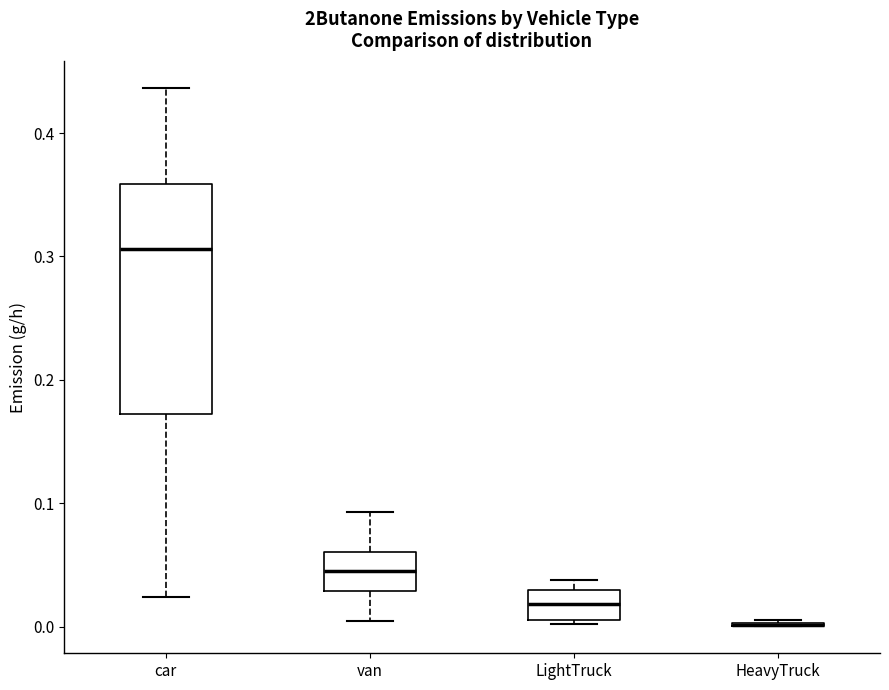

Comparing the boxes themselves (not the whiskers), which one is the tallest?

car